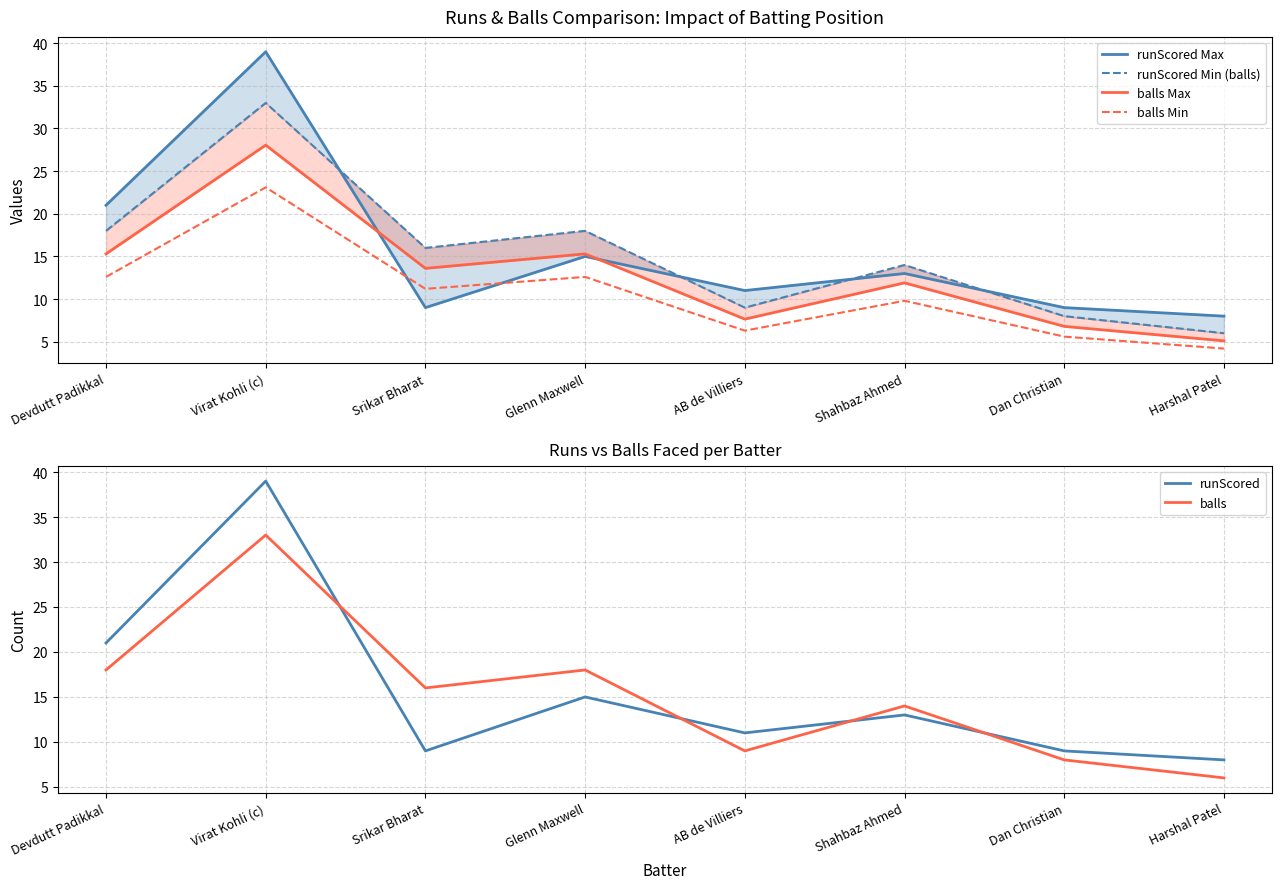

What is the approximate value of balls at AB de Villiers?

9